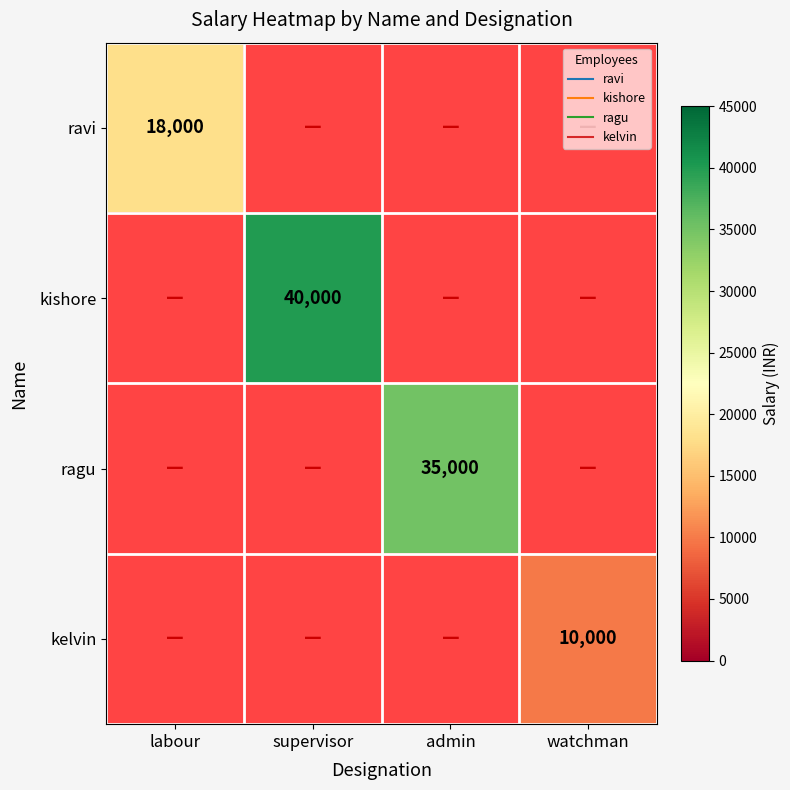

At how many categories does at least one series exceed 33912?

2